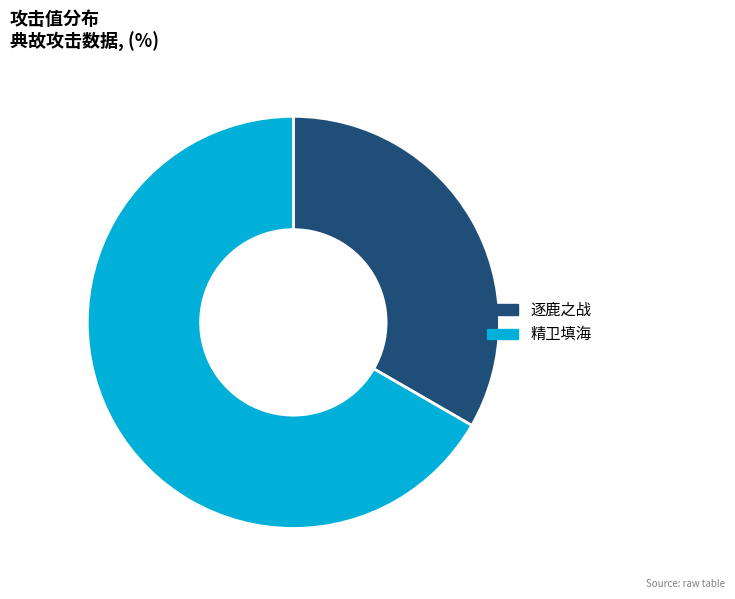

Rank the categories by value from lowest to highest.

逐鹿之战, 精卫填海